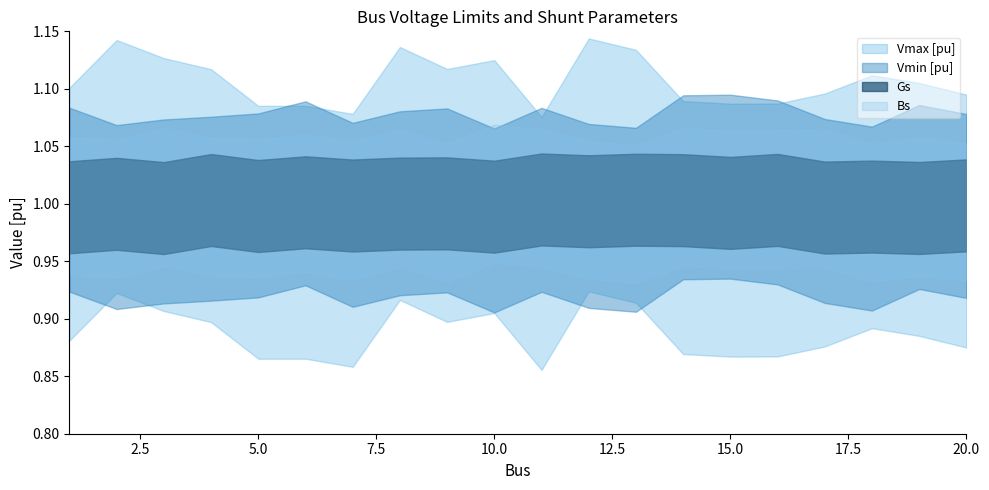

True or false: Vmax [pu] and Vmin [pu] intersect in this chart.

False